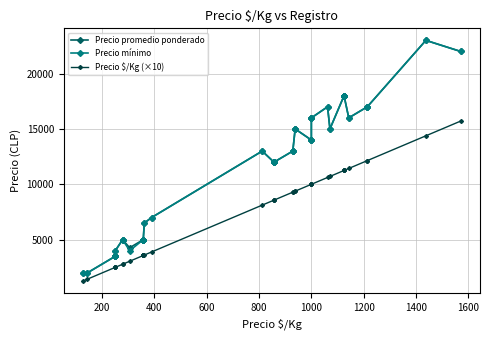

The value of Precio $/Kg (×10) at 19 is 12425. True or false?

False